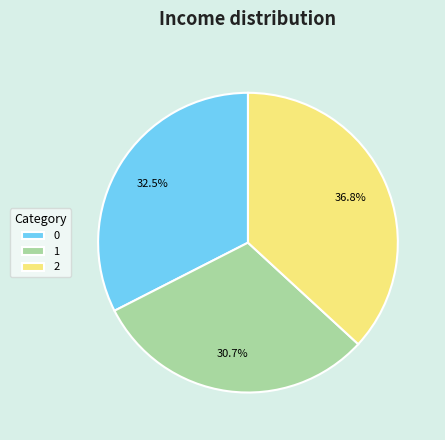

What percentage is NOT represented by 2?

63.2%